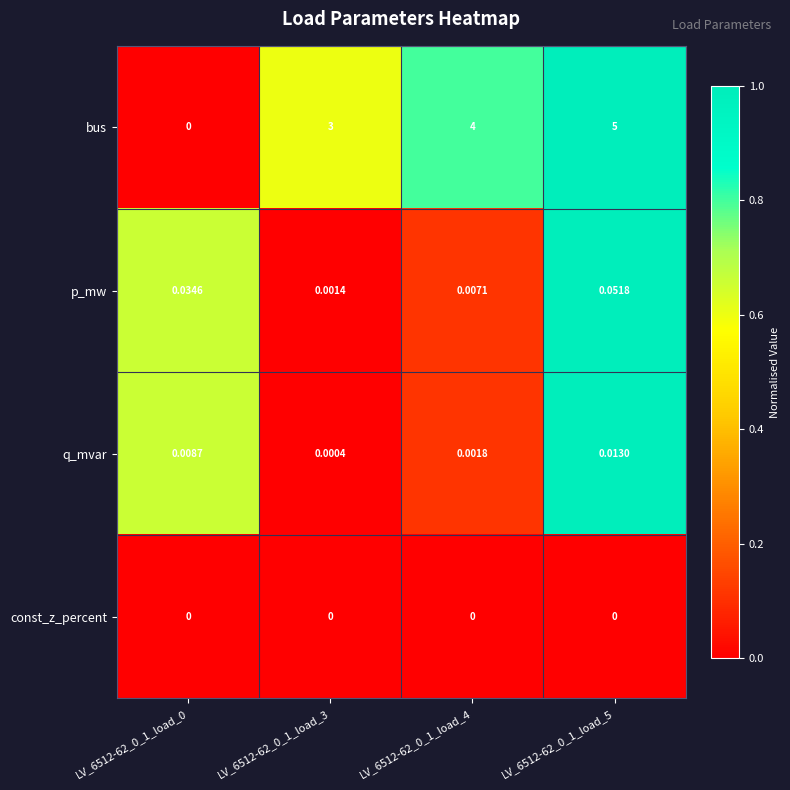

Is the value of q_mvar at LV_6512-62_0_1_load_0 greater than the value of const_z_percent at LV_6512-62_0_1_load_3?

Yes